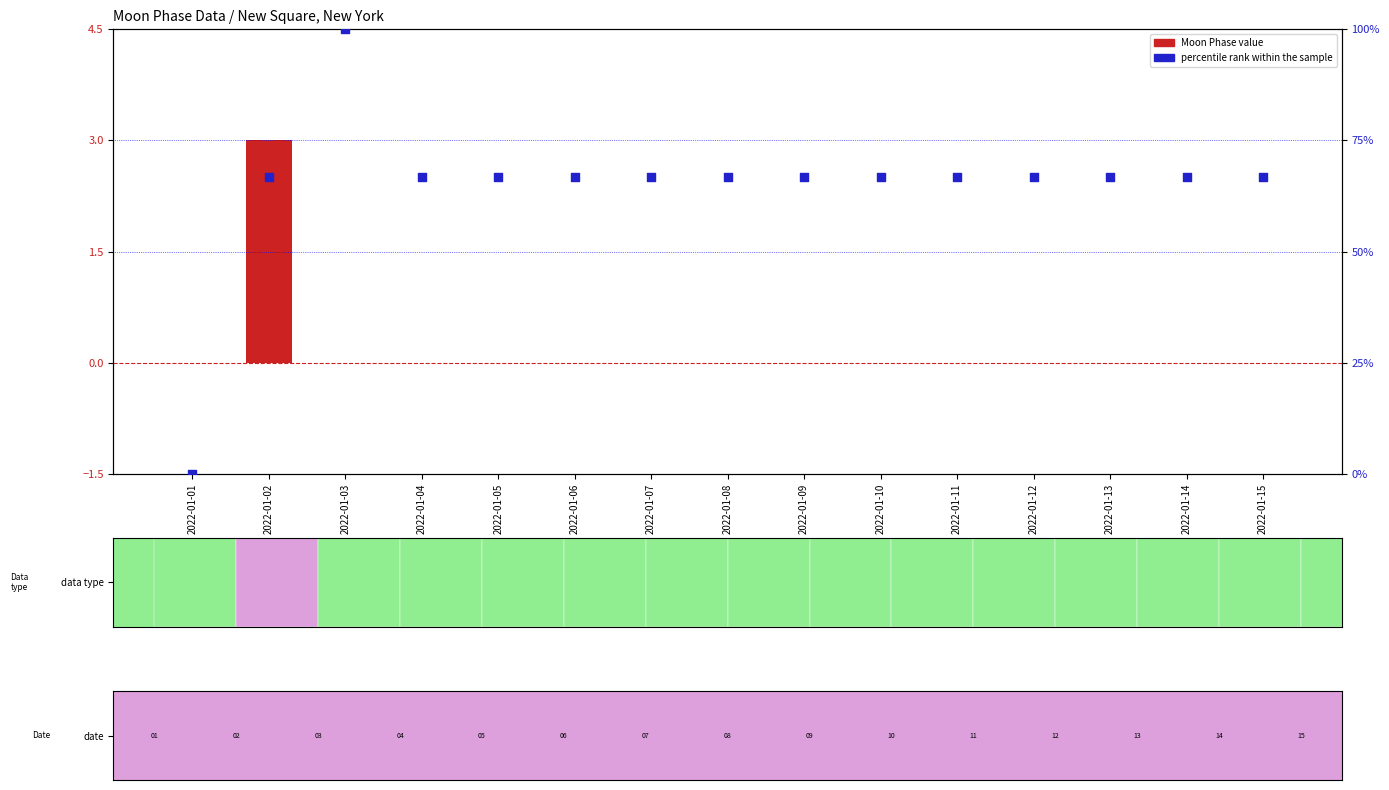

Which series has the largest total across all categories?

percentile rank within the sample